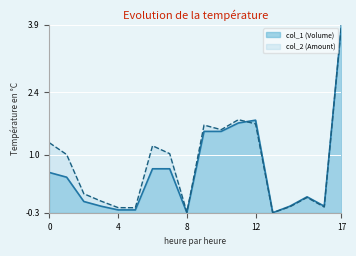

Count the number of data series in this chart.

2